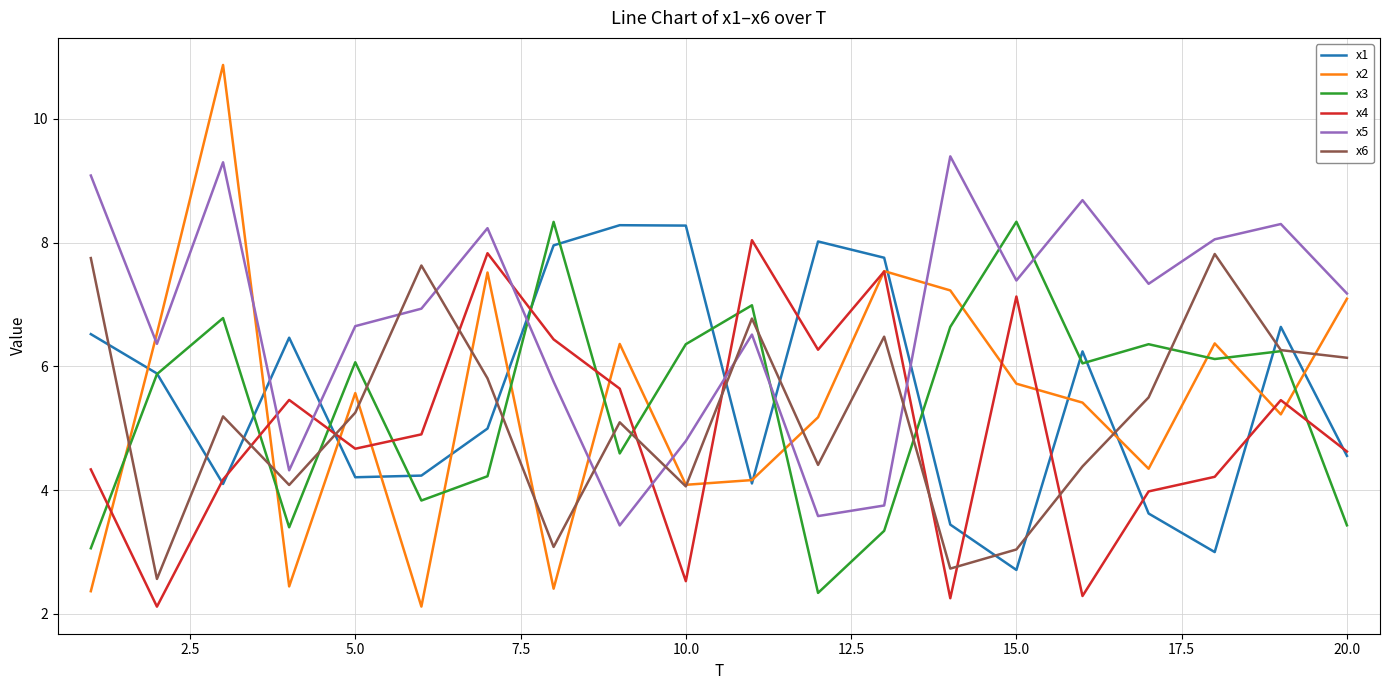

True or false: x3 and x6 intersect in this chart.

True